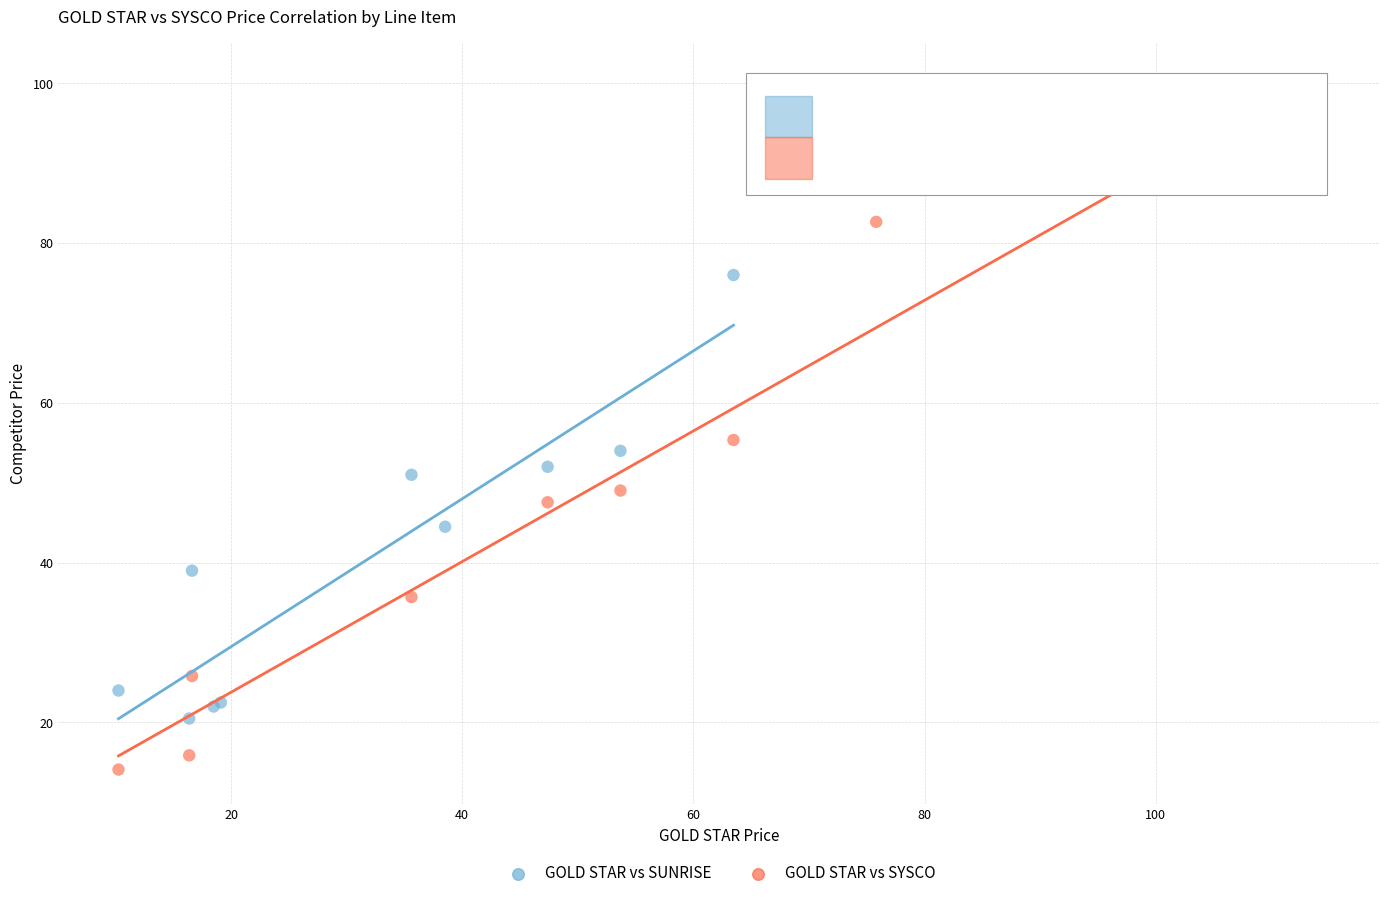

Which series reaches the minimum Y coordinate?

GOLD STAR vs SYSCO